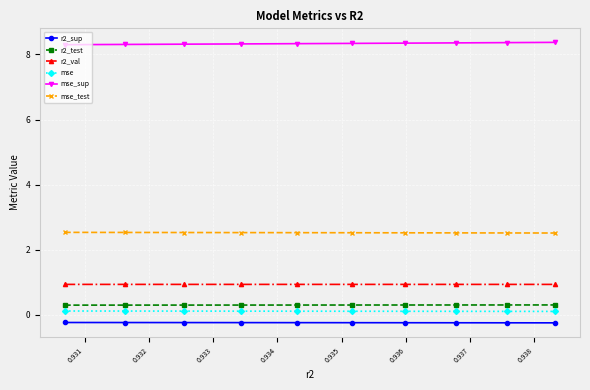

Which series has the largest total across all categories?

mse_sup